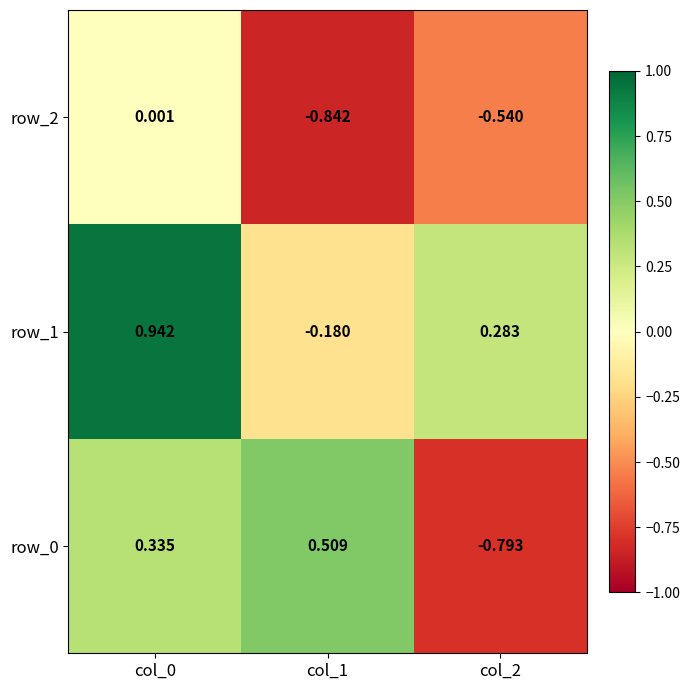

Is the value of row_2 at col_1 greater than the value of row_1 at col_0?

No